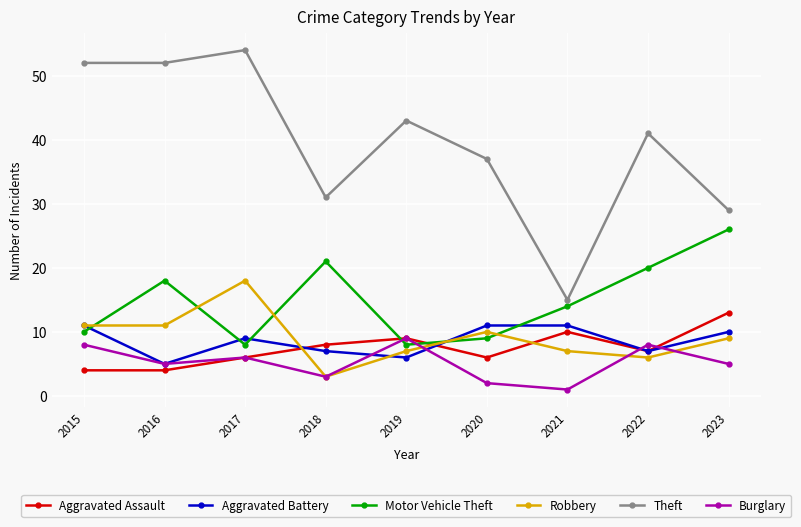

What is the difference between the highest and lowest values at 2019?

37